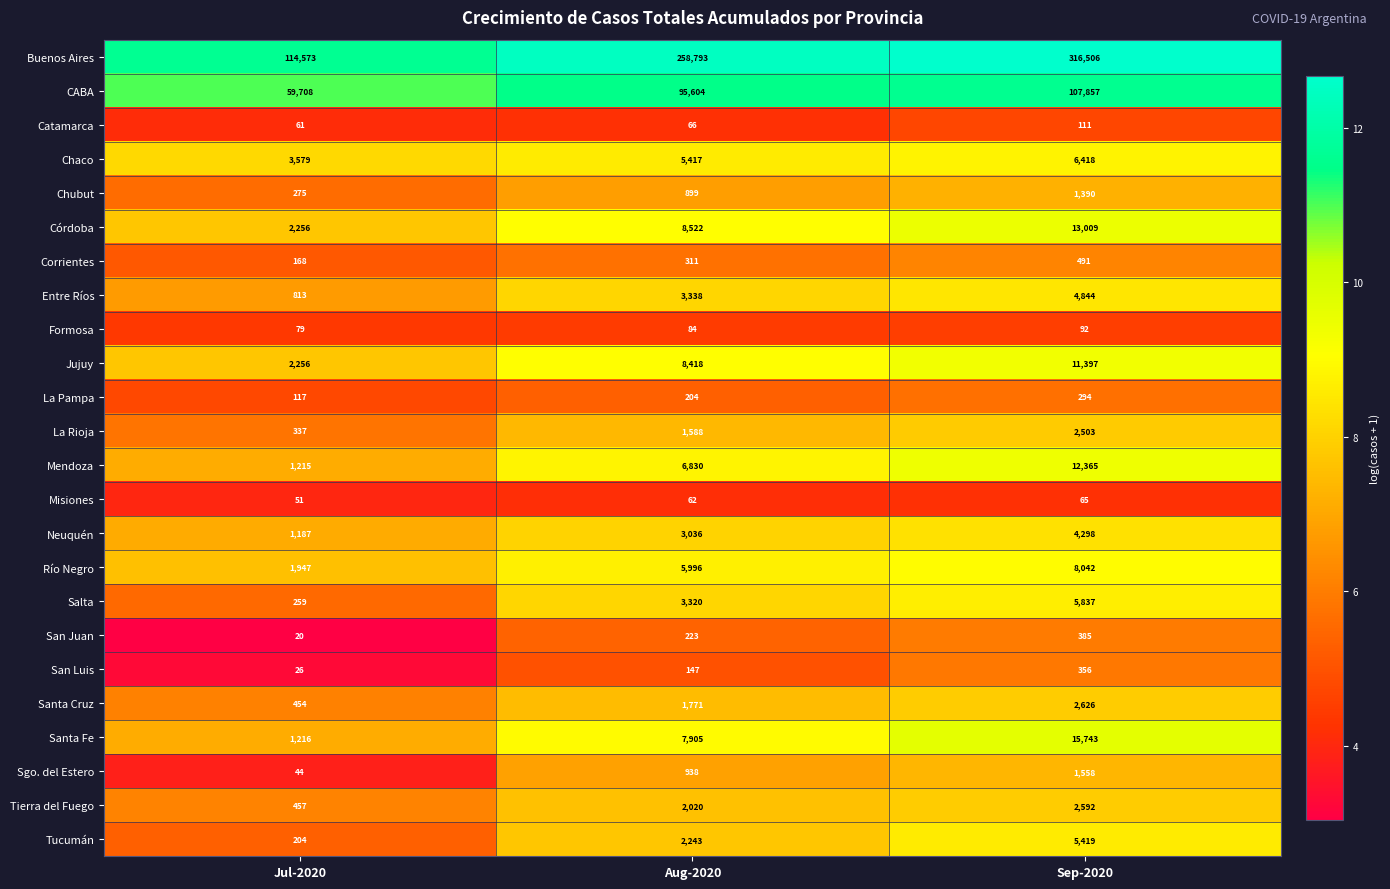

At which category is the sum across all series the highest?

Sep-2020